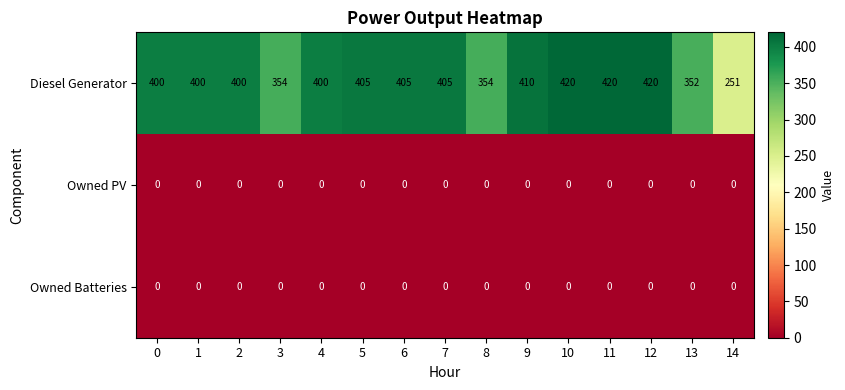

What is the greatest value displayed?

420